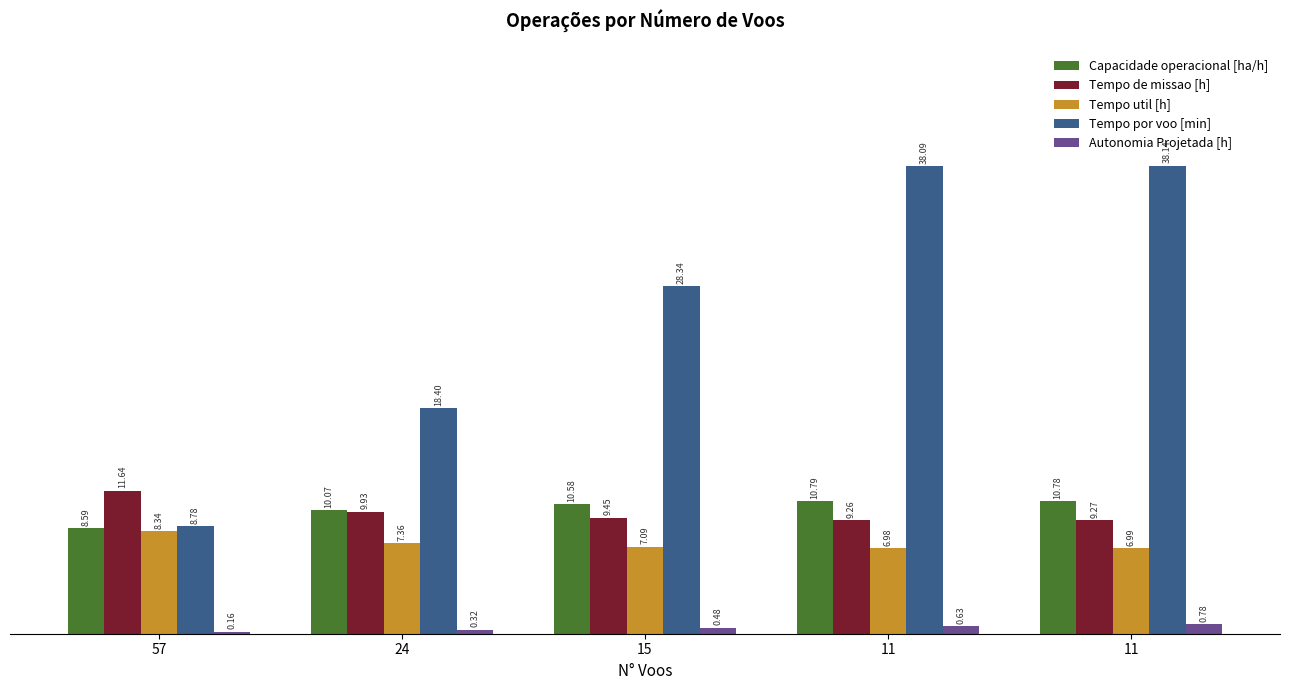

List the labels in order of Autonomia Projetada [h] value, smallest first.

57, 24, 15, 11, 11